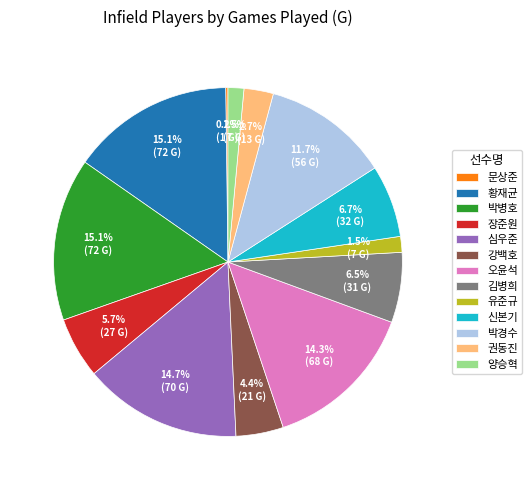

Do 양승혁 and 황재균 together represent more than half of the pie?

No